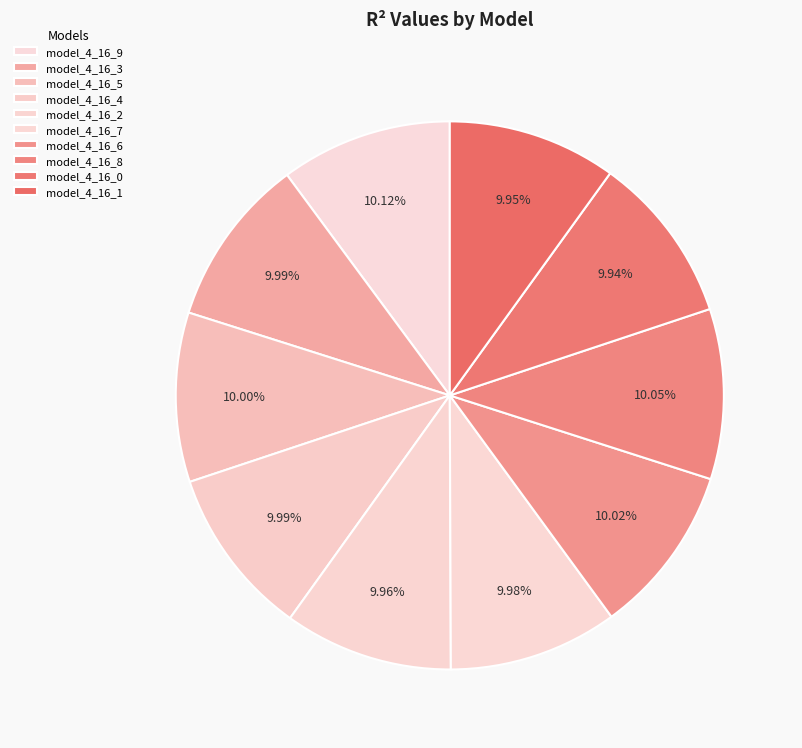

How many slices are in this pie chart?

10